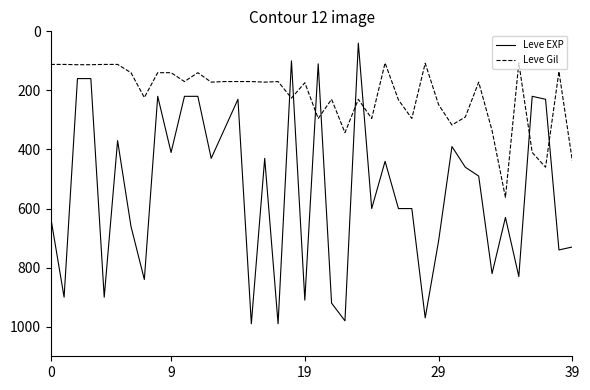

Which series ends up on top after the final intersection of Leve Gil and Leve EXP?

Leve EXP